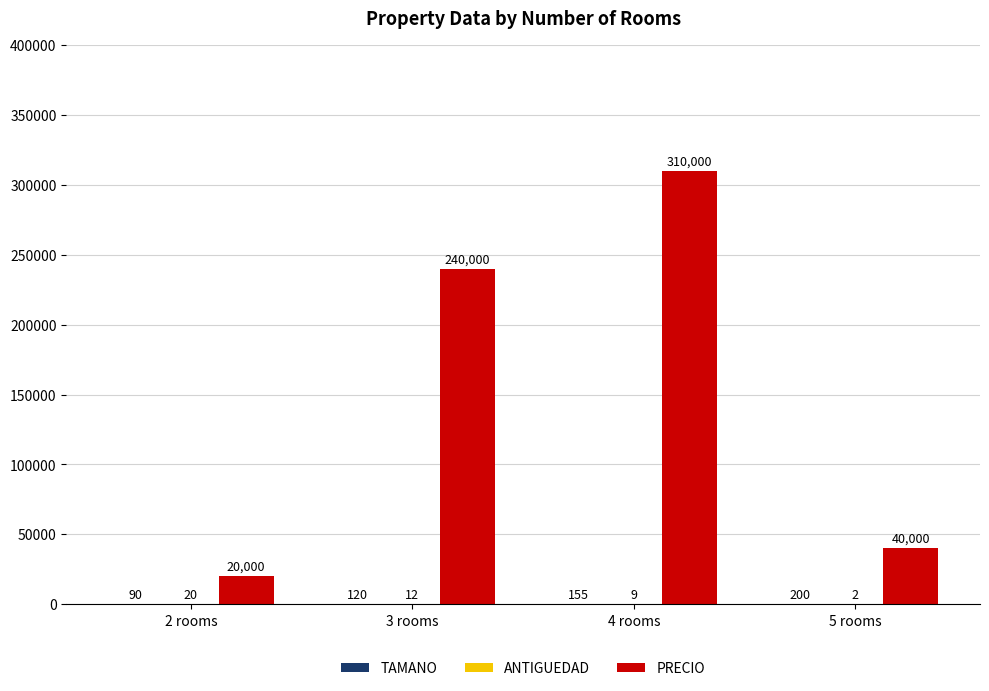

What is the greatest value displayed?

310000.0